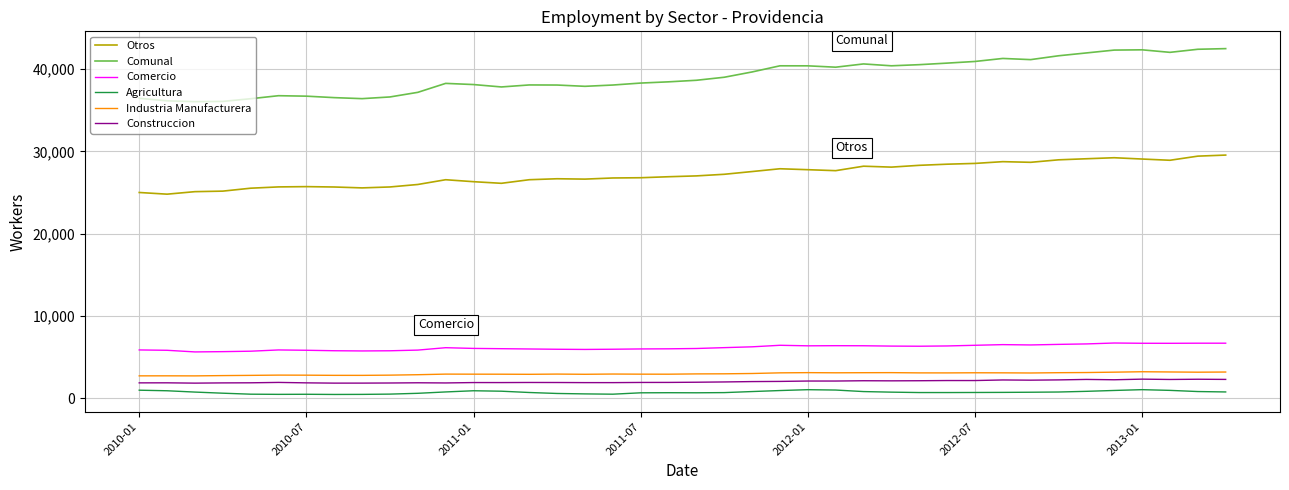

What is the lowest value of the Comunal series?

36045